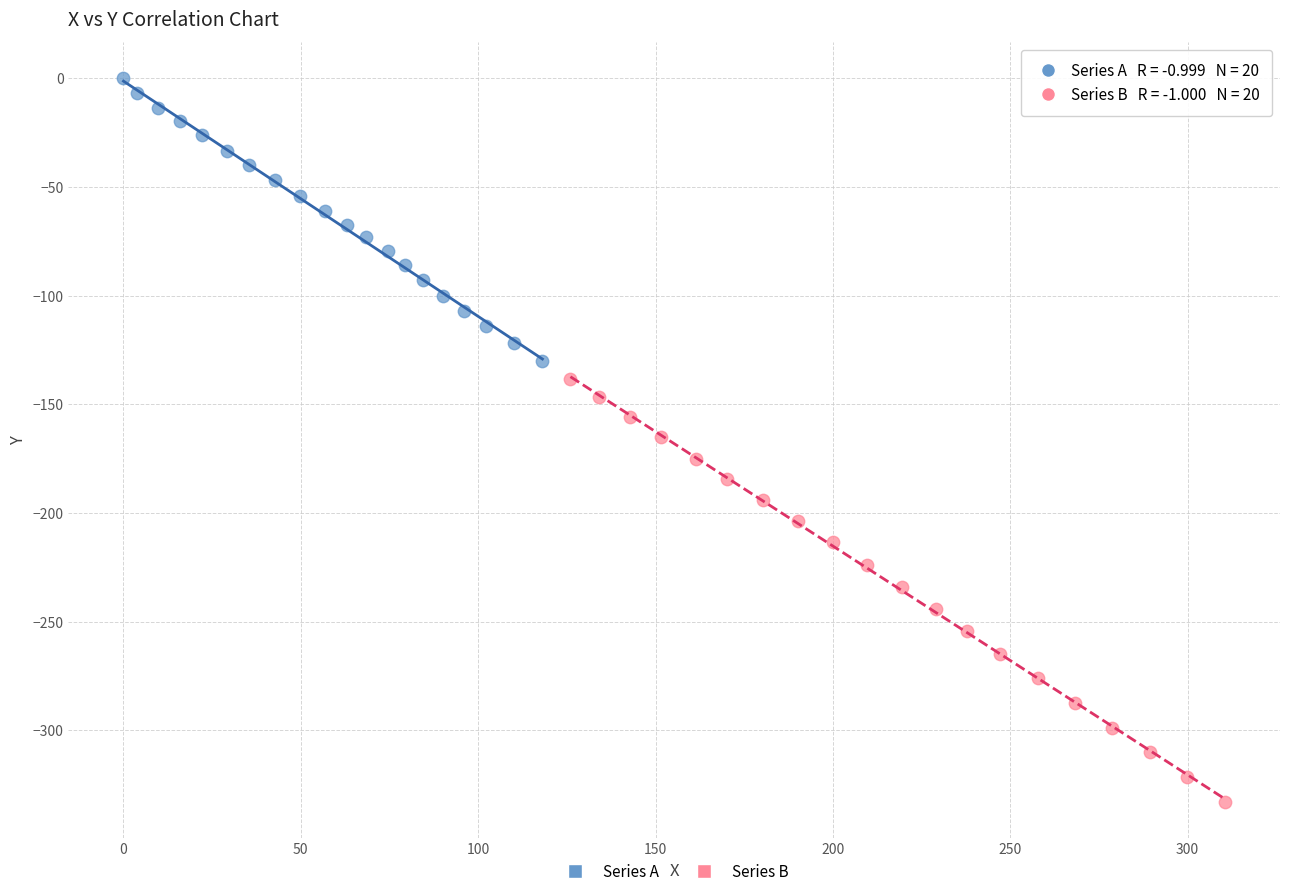

Which series reaches the maximum Y coordinate?

Series A